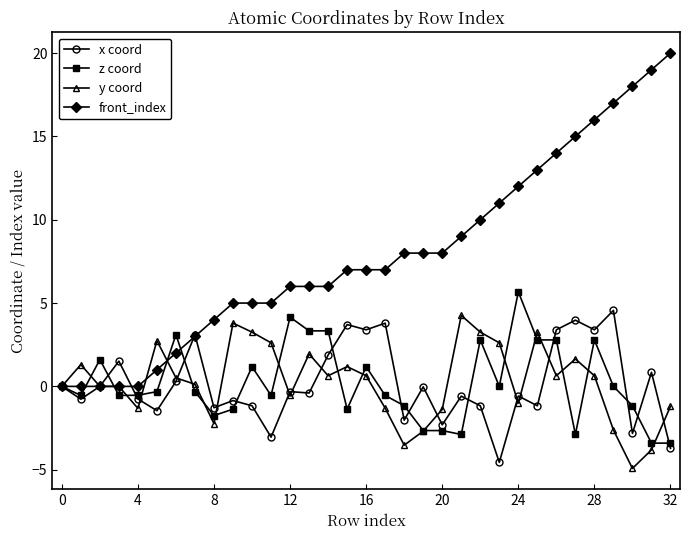

What are all the series names shown in the legend?

x coord, z coord, y coord, front_index